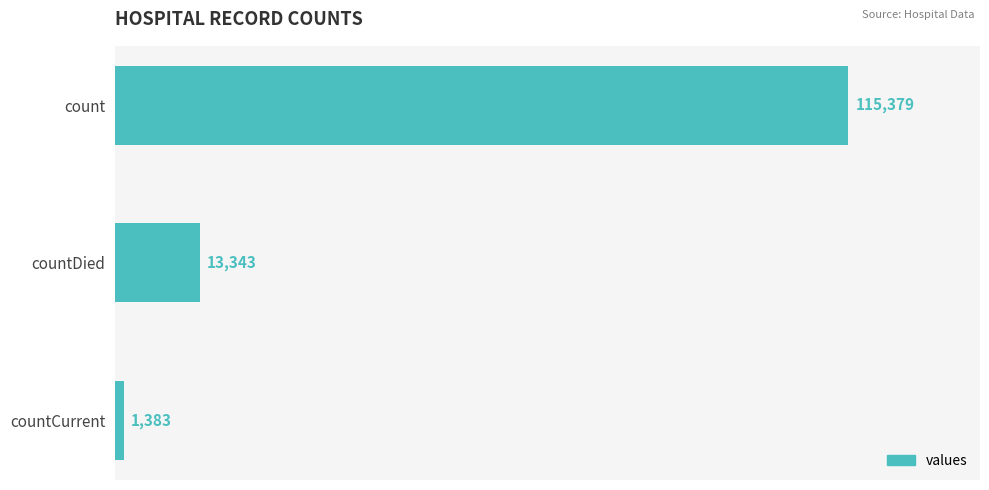

Rank the categories by value from highest to lowest.

count, countDied, countCurrent